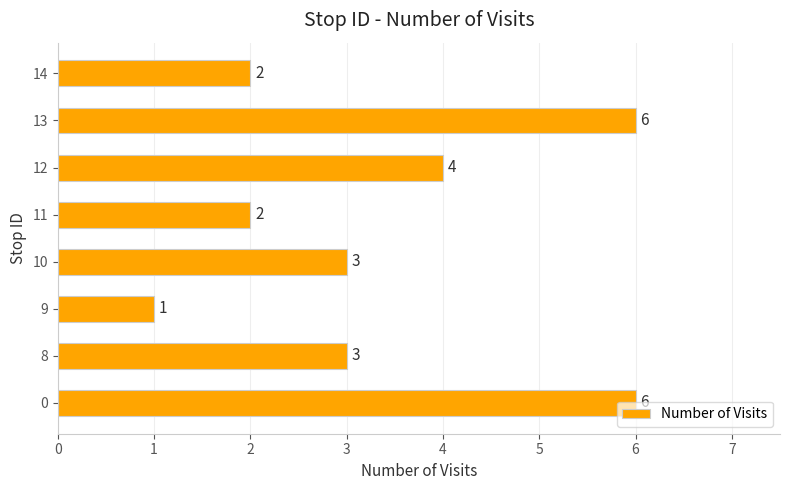

Count the values in the range 2 to 6.

7